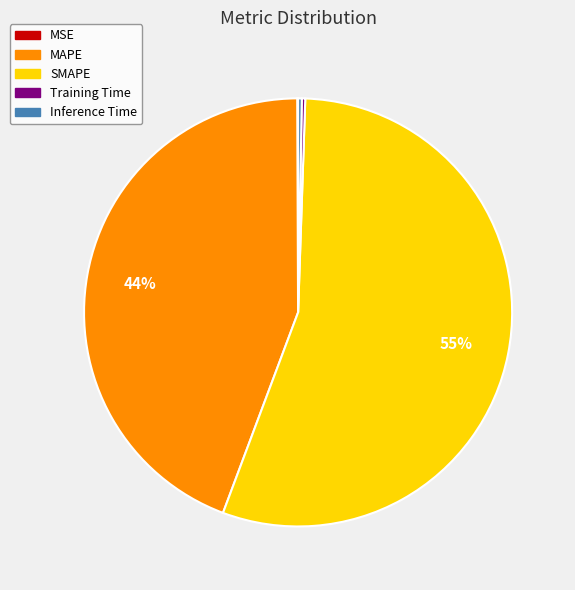

Which slice is the largest?

SMAPE